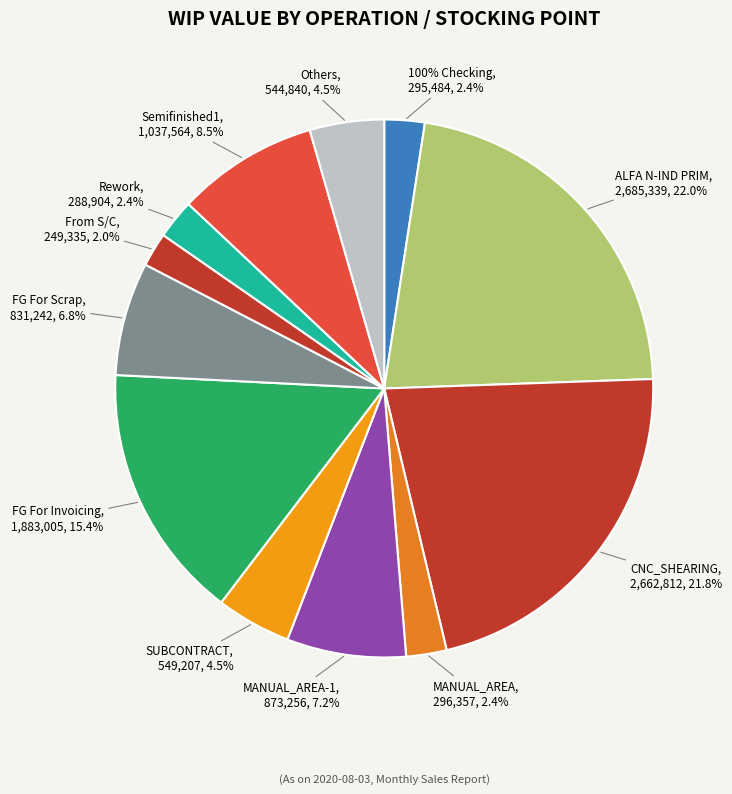

The FG For S/C slice represents 2% of the pie. True or false?

True